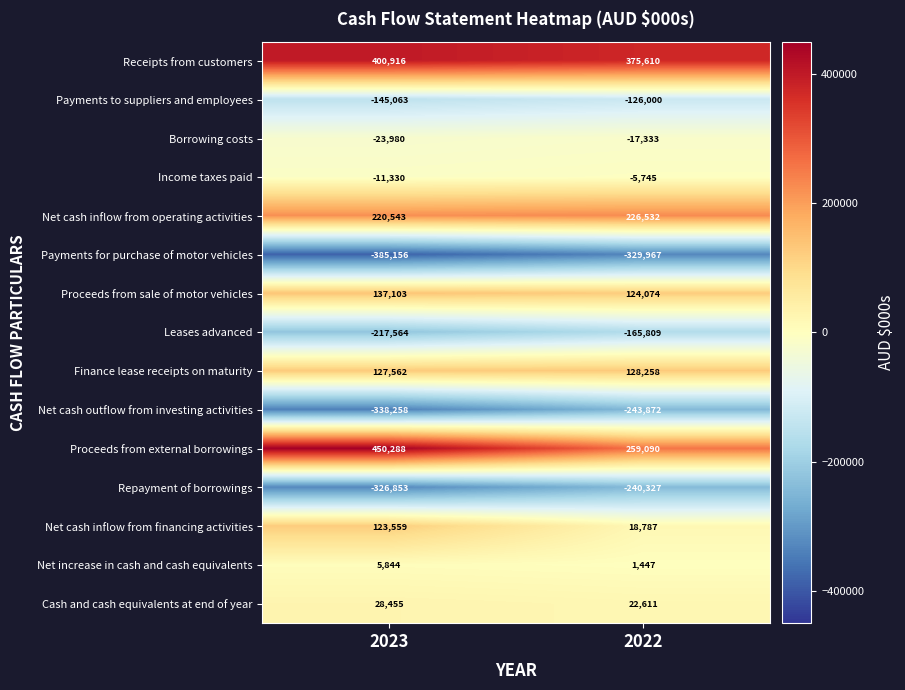

At how many categories does at least one series exceed 249177?

2